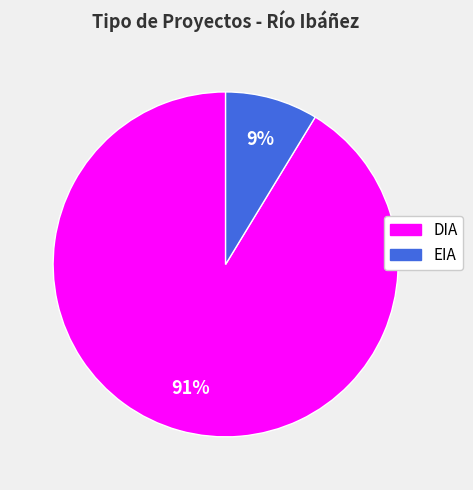

True or false: EIA accounts for 1% of the total.

False